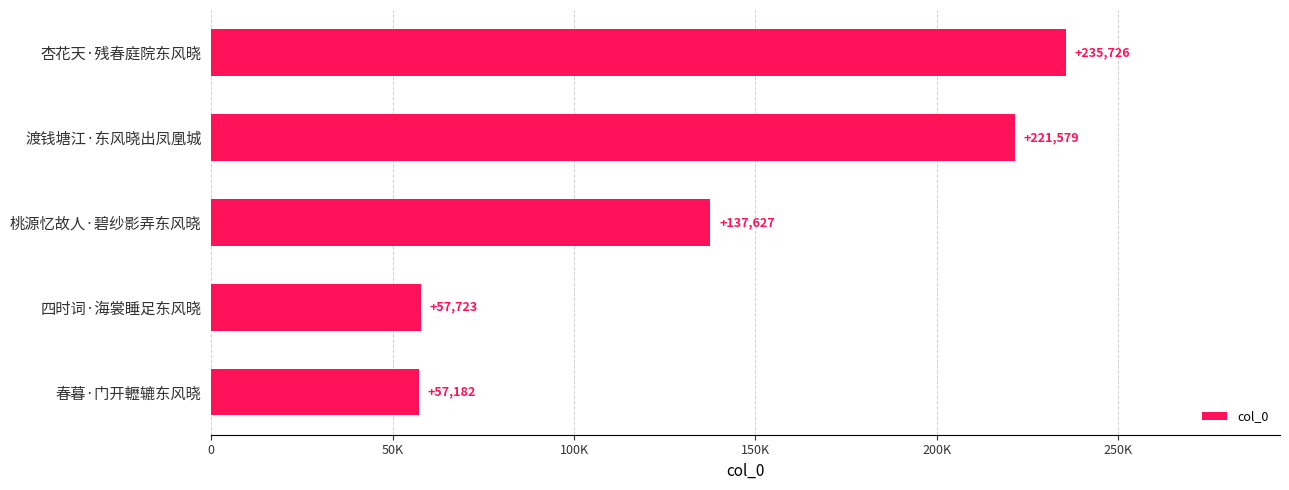

Does the chart contain any negative values?

No